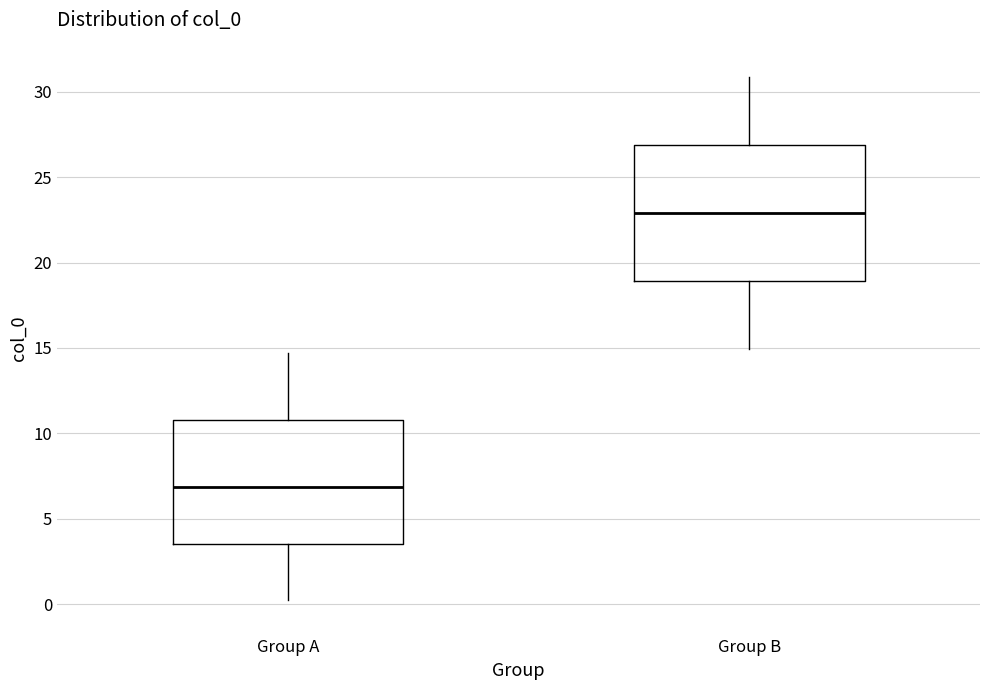

Comparing the boxes themselves (not the whiskers), which one is the tallest?

Group B